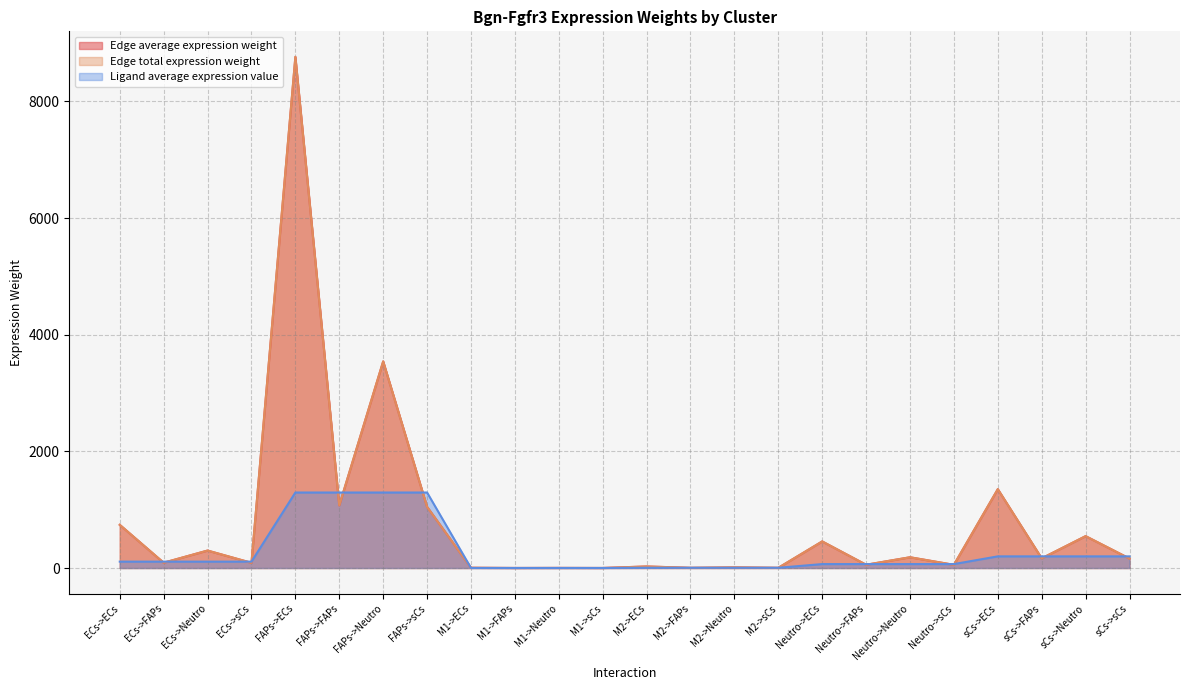

True or false: Edge total expression weight has a value of 194.9 at ECs->ECs.

False